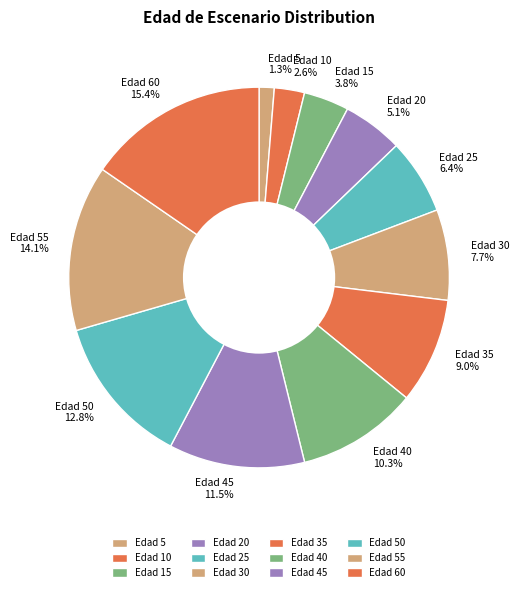

How many segments does this pie chart have?

12